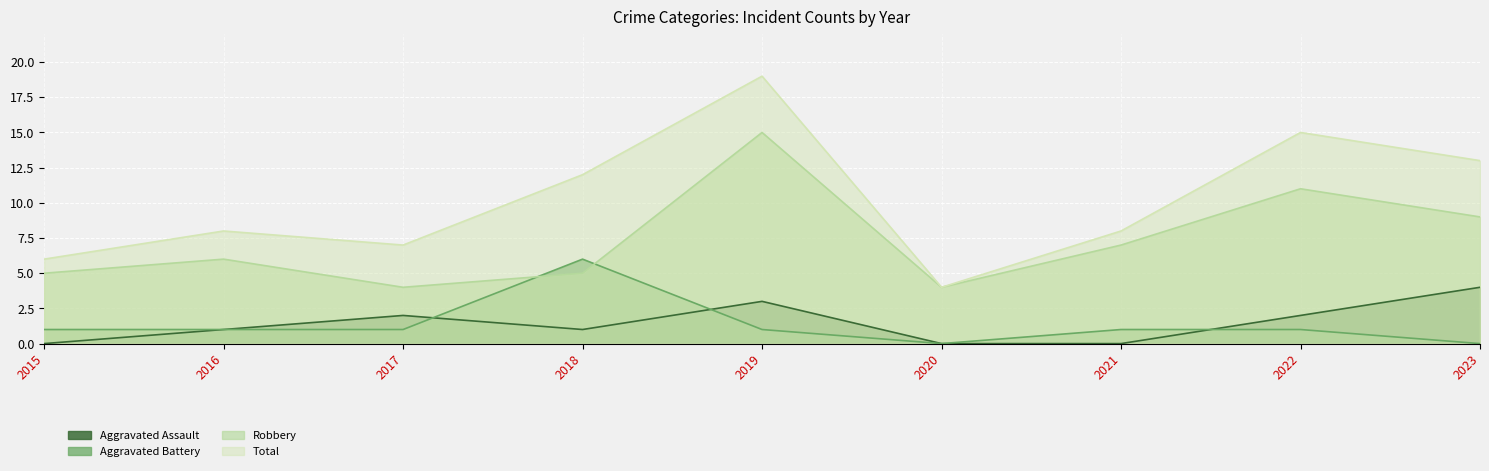

How many lines are shown in the chart?

4